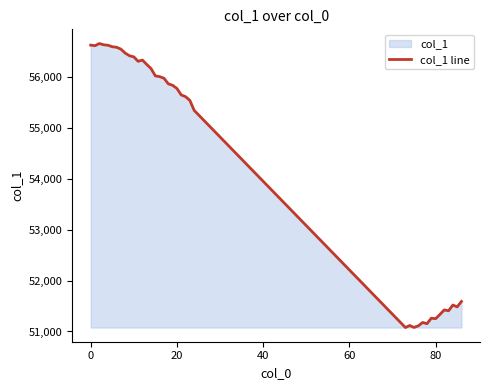

What is the smallest value displayed?

51078.1